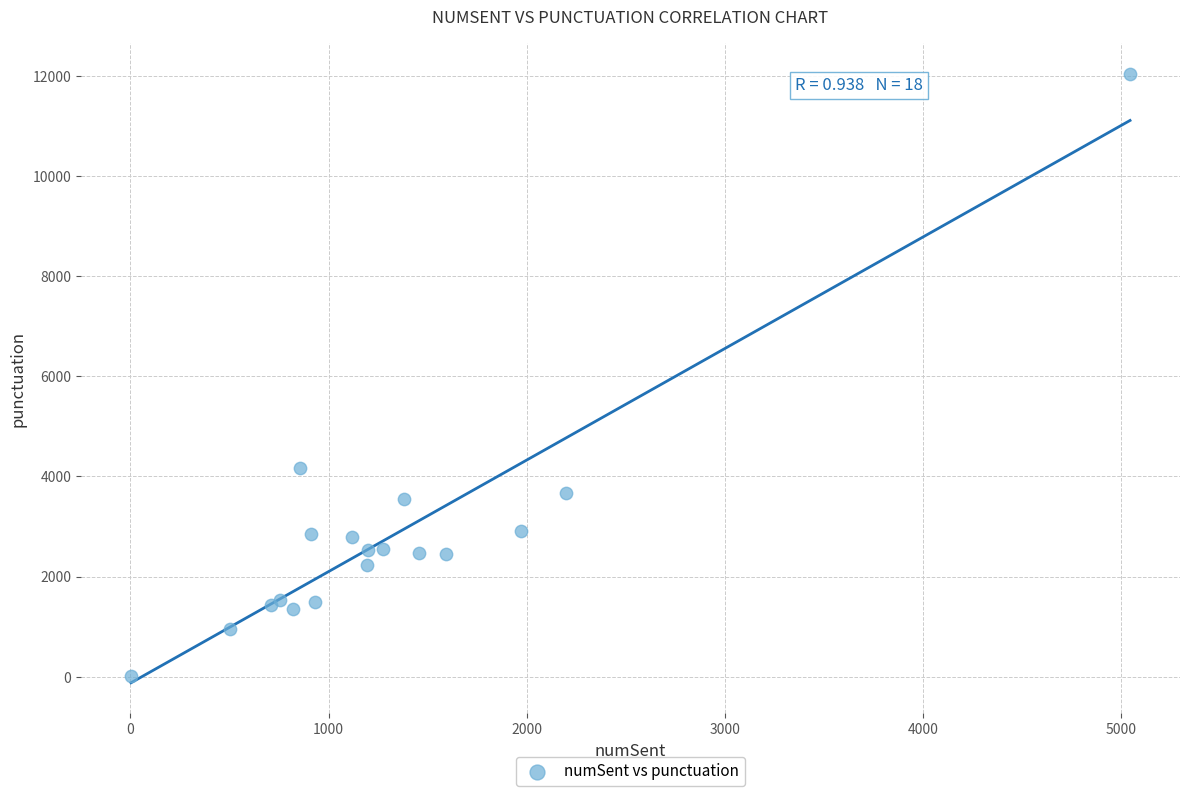

What Y value in the scatter plot is closest to 6022?

4168